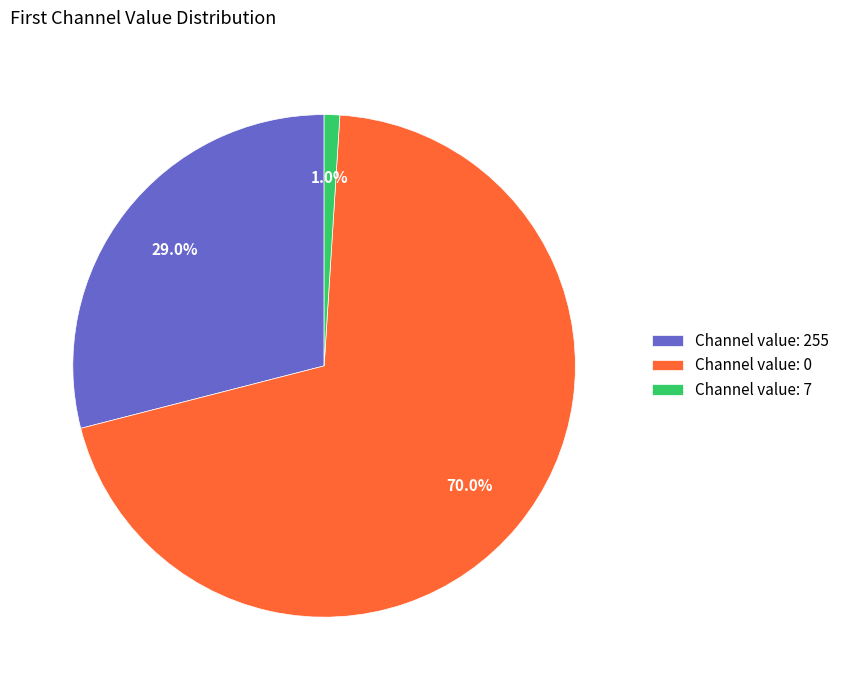

Do Channel value: 7 and Channel value: 255 together represent more than half of the pie?

No